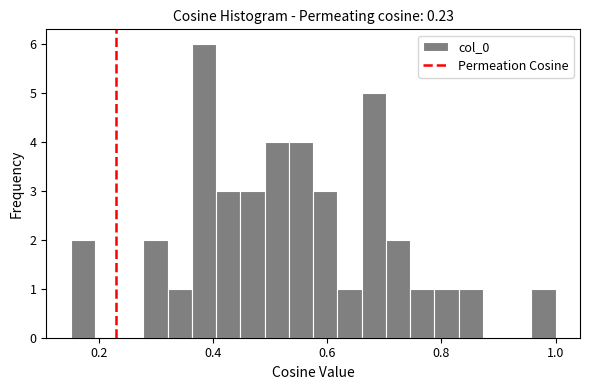

Read against the x-axis, roughly where is the centre of the tallest bar?

0.38